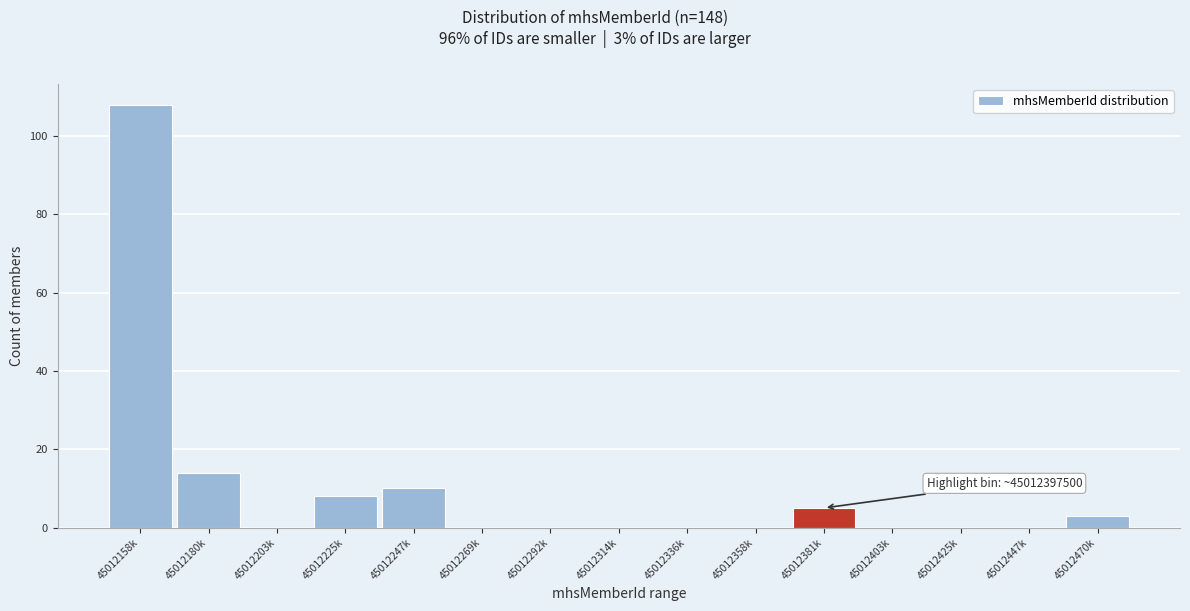

Reading right to left, what are all the values shown in this chart?

45012470k=3	45012447k=0	45012425k=0	45012403k=0	45012381k=5	45012358k=0	45012336k=0	45012314k=0	45012292k=0	45012269k=0	45012247k=10	45012225k=8	45012203k=0	45012180k=14	45012158k=108